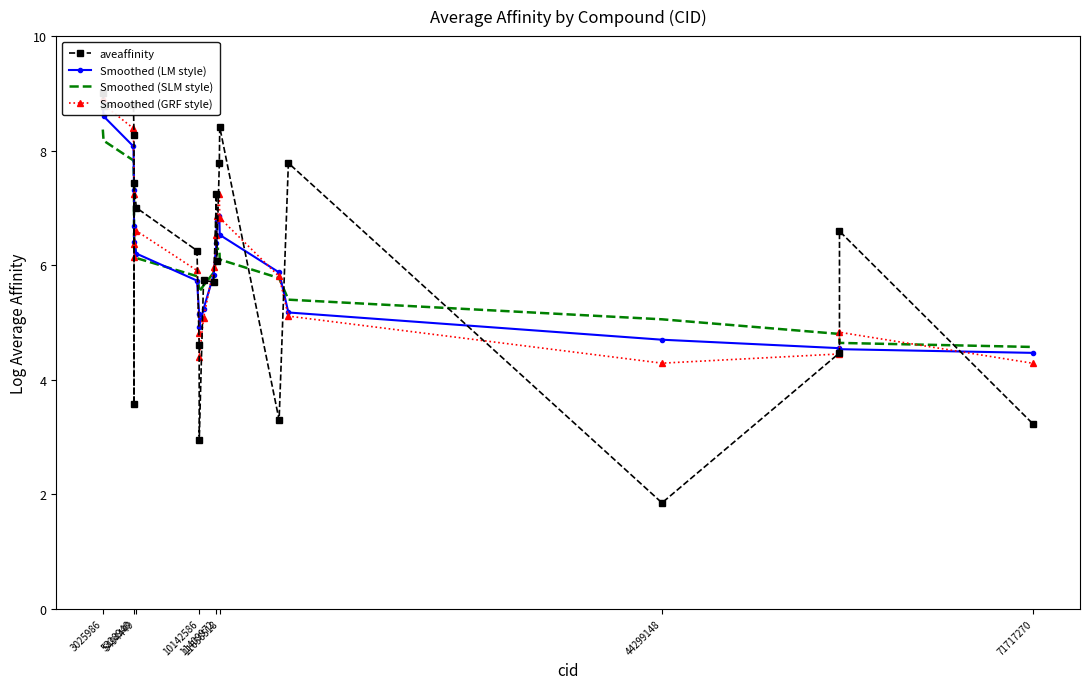

Reading left to right, list all the values displayed in this chart.

aveaffinity: 9.0	8.8	8.8	8.3	3.6	7.4	7.0	6.3	4.6	2.9	5.7	5.7	7.2	6.1	7.8	8.4	3.3	7.8	1.8	4.5	6.6	3.2
Smoothed (LM style): 8.8	8.6	8.1	7.3	6.7	6.4	6.2	5.7	5.1	4.9	5.2	5.8	6.4	6.8	6.9	6.5	5.9	5.2	4.7	4.6	4.5	4.5
Smoothed (SLM style): 8.4	8.2	7.8	7.4	6.9	6.5	6.1	5.8	5.6	5.5	5.6	5.9	6.1	6.3	6.3	6.1	5.8	5.4	5.1	4.8	4.6	4.6
Smoothed (GRF style): 8.9	8.8	8.4	7.2	6.1	6.4	6.6	5.9	4.8	4.4	5.1	6.0	6.5	6.9	7.2	6.8	5.8	5.1	4.3	4.4	4.8	4.3